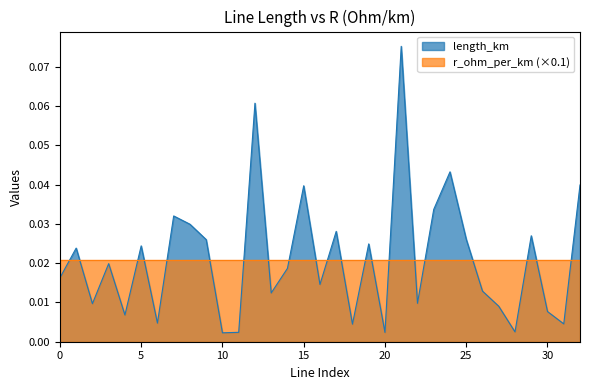

List the labels in order of value, smallest first.

10, 20, 11, 28, 18, 31, 6, 4, 30, 27, 2, 22, 13, 26, 16, 0, 14, 3, 1, 5, 19, 9, 25, 29, 17, 8, 7, 23, 15, 32, 24, 12, 21